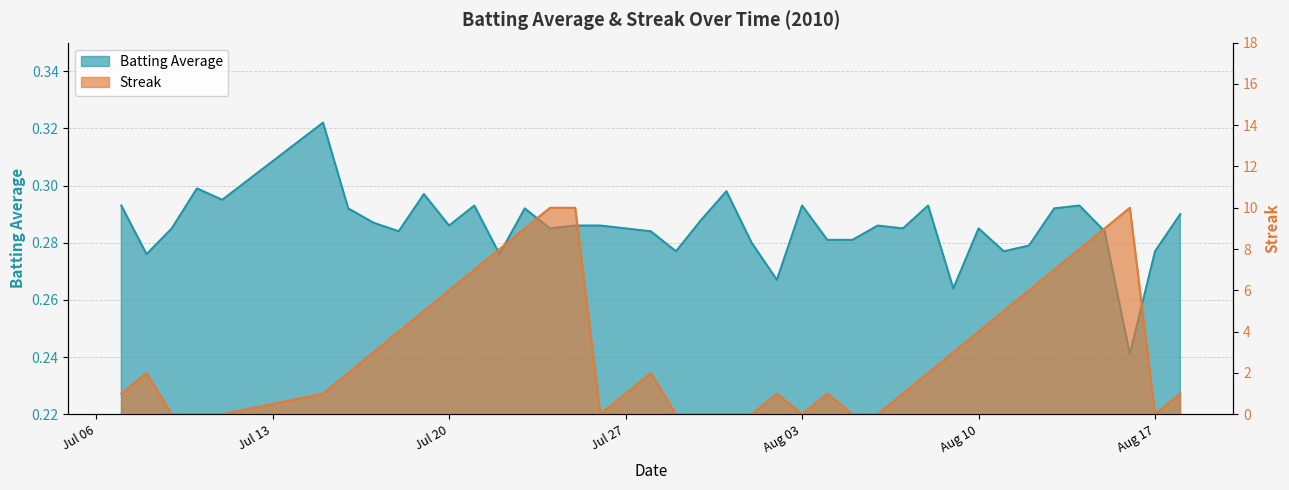

Between 2010-07-25 and 2010-07-23, which is larger?

2010-07-23